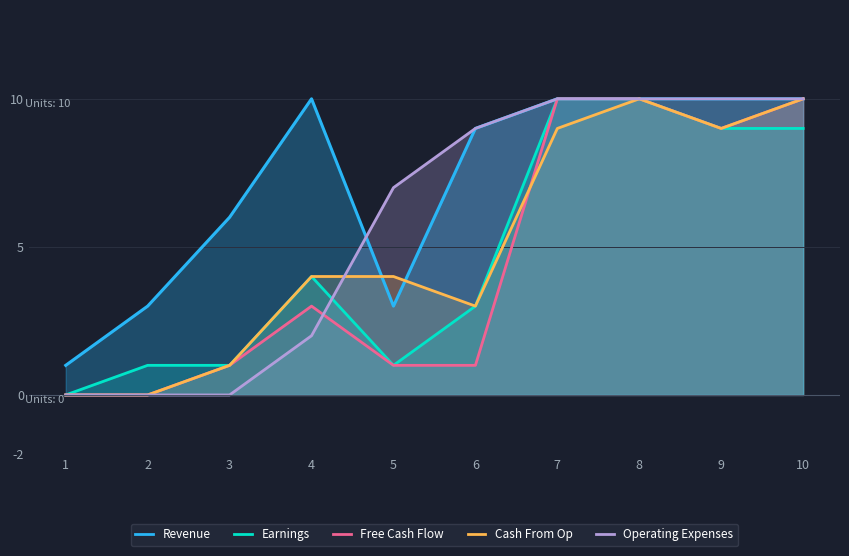

Between which two adjacent categories do Operating Expenses and Free Cash Flow first intersect?

4 and 5